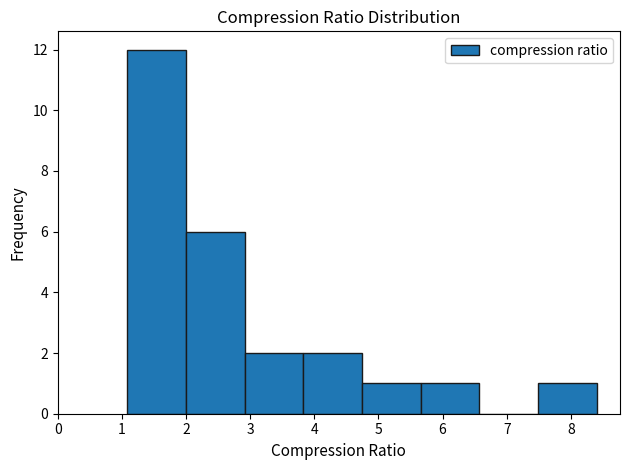

Reading left to right, list every bar in this chart as the range it spans on the x-axis followed by its height. Neither the bar edges nor the heights are printed on the chart, so give them approximately, as read against the axes.

1.1 to 2.0: 12
2.0 to 2.9: 6
2.9 to 3.8: 2
3.8 to 4.7: 2
4.7 to 5.7: 1
5.7 to 6.6: 1
6.6 to 7.5: 0
7.5 to 8.4: 1